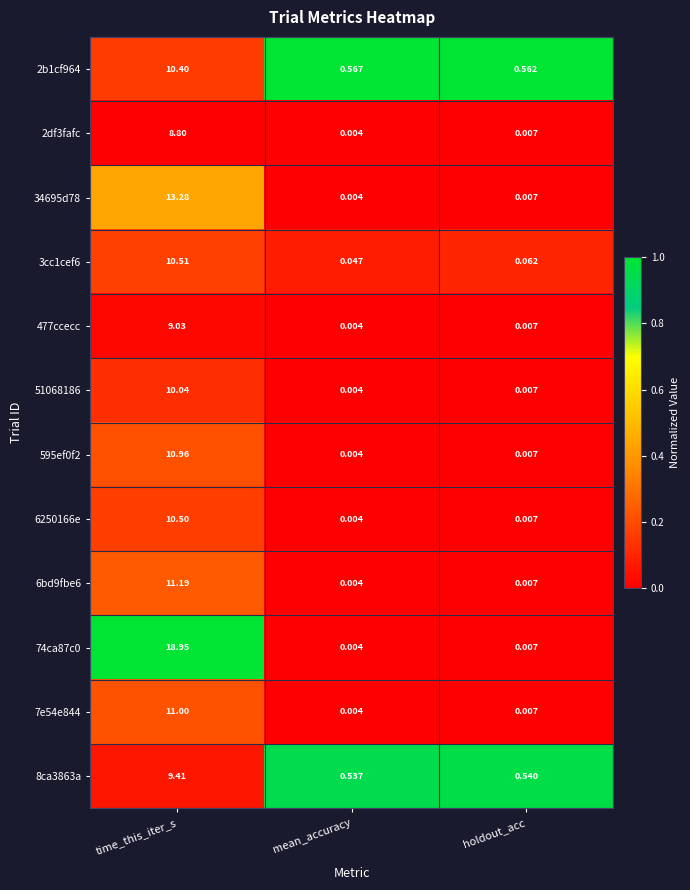

Which label corresponds to the smallest value in the chart?

mean_accuracy